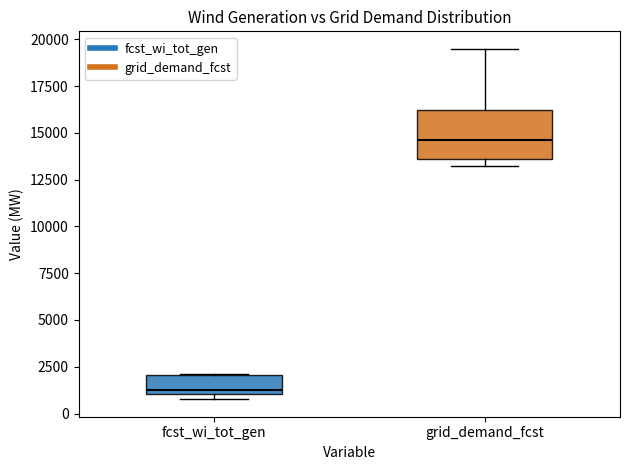

Which box is the tallest, from its lower edge to its upper edge?

grid_demand_fcst